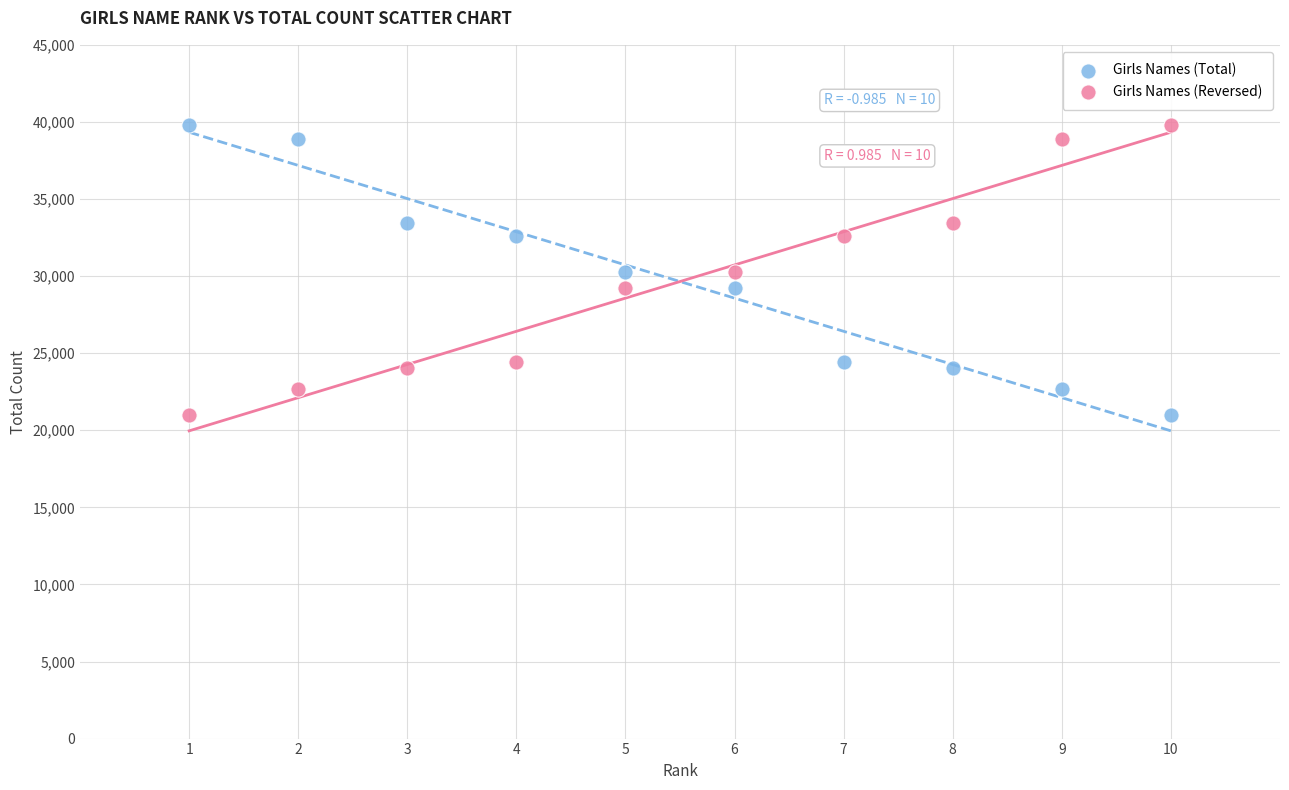

Across all data points, what is the range of X values (max minus min)?

9